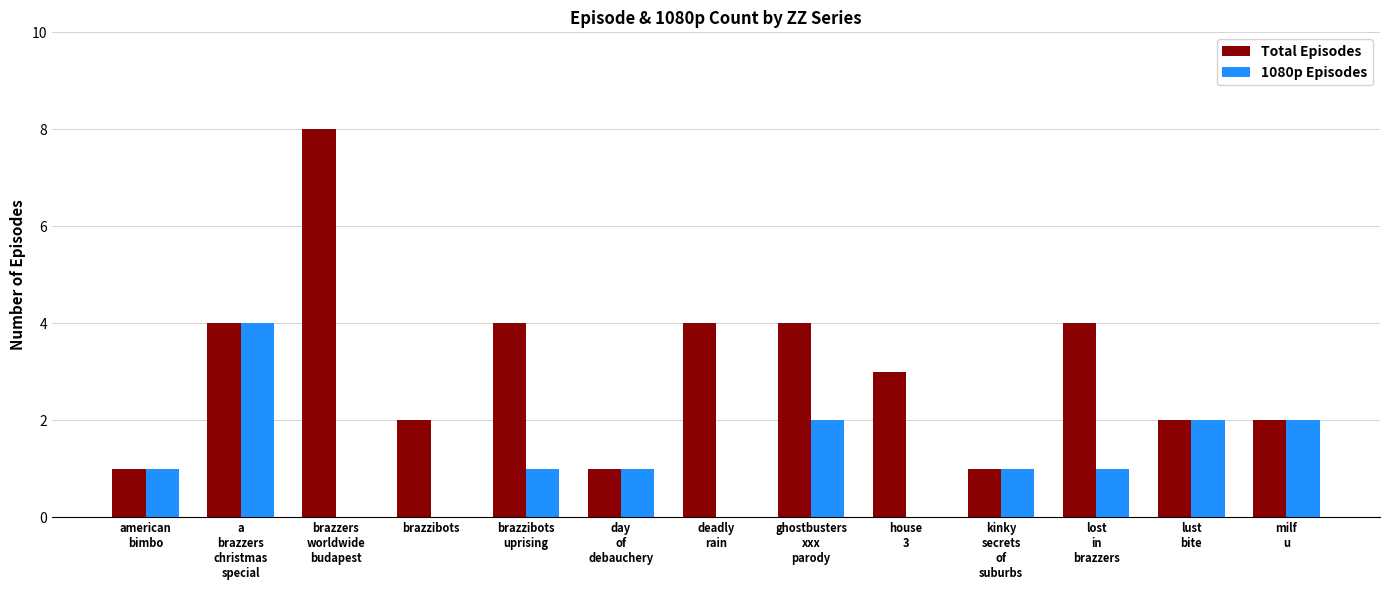

The value of Total Episodes at a
brazzers
christmas
special is 6. True or false?

False